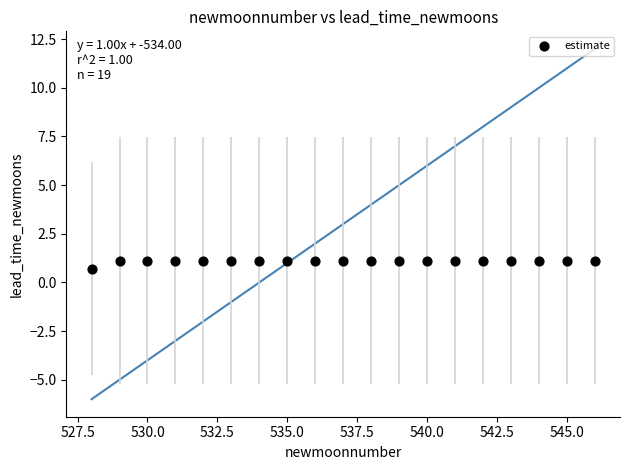

What Y value in the scatter plot is closest to 0?

0.7